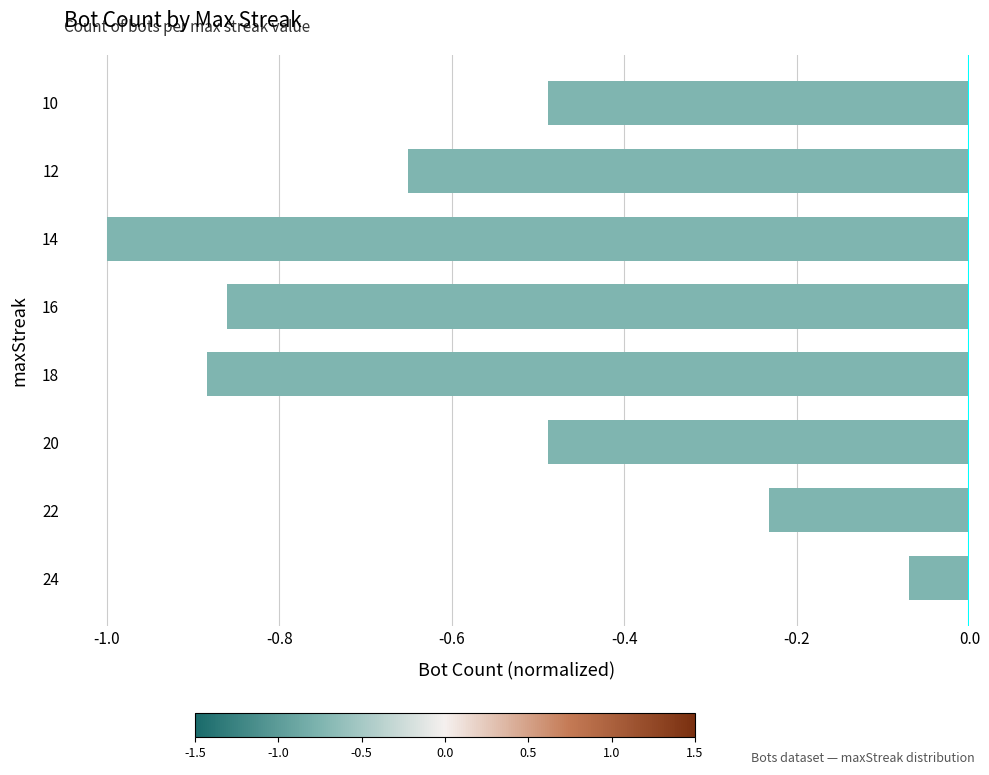

The chart shows a value of -0.4 at 16. True or false?

False